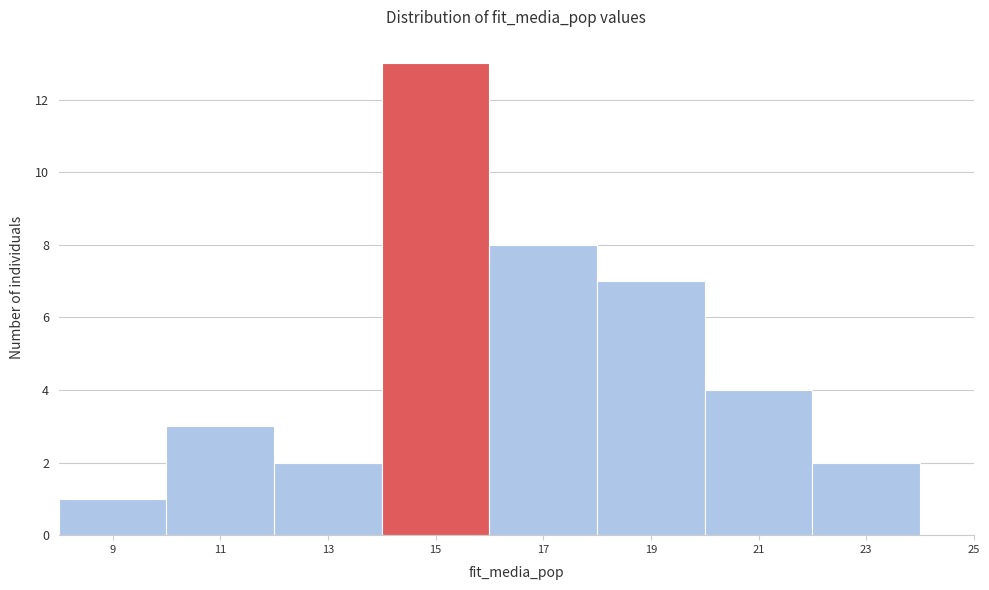

Reading right to left, what are all the values shown in this chart?

25=0	23=2	21=4	19=7	17=8	15=13	13=2	11=3	9=1